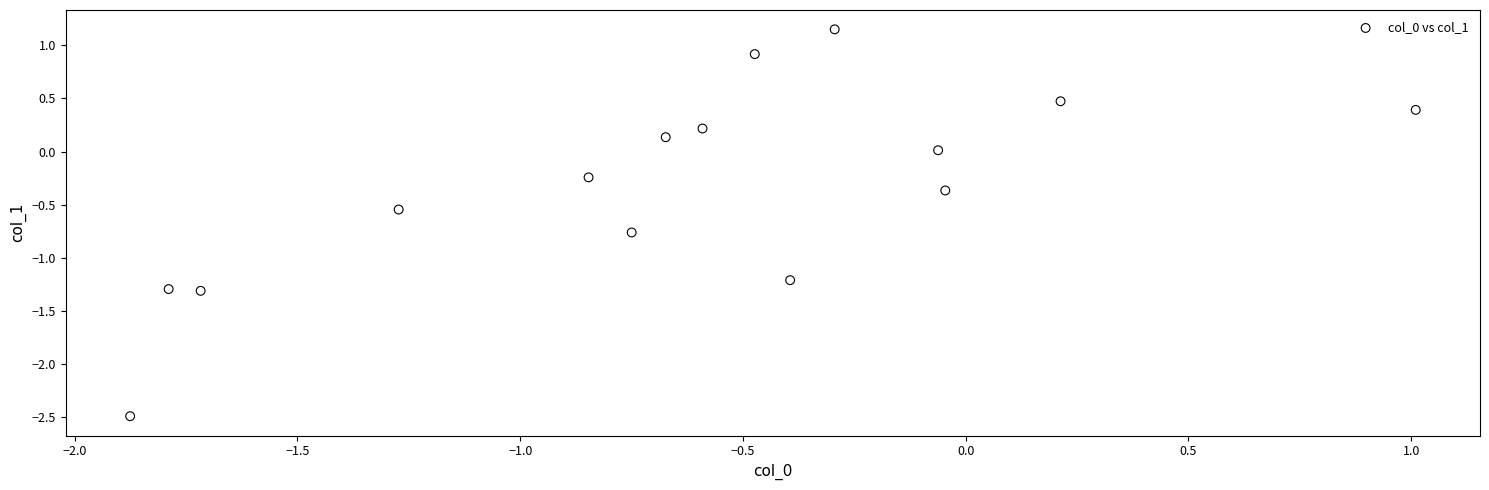

What is the range of Y values (max minus min)?

3.6